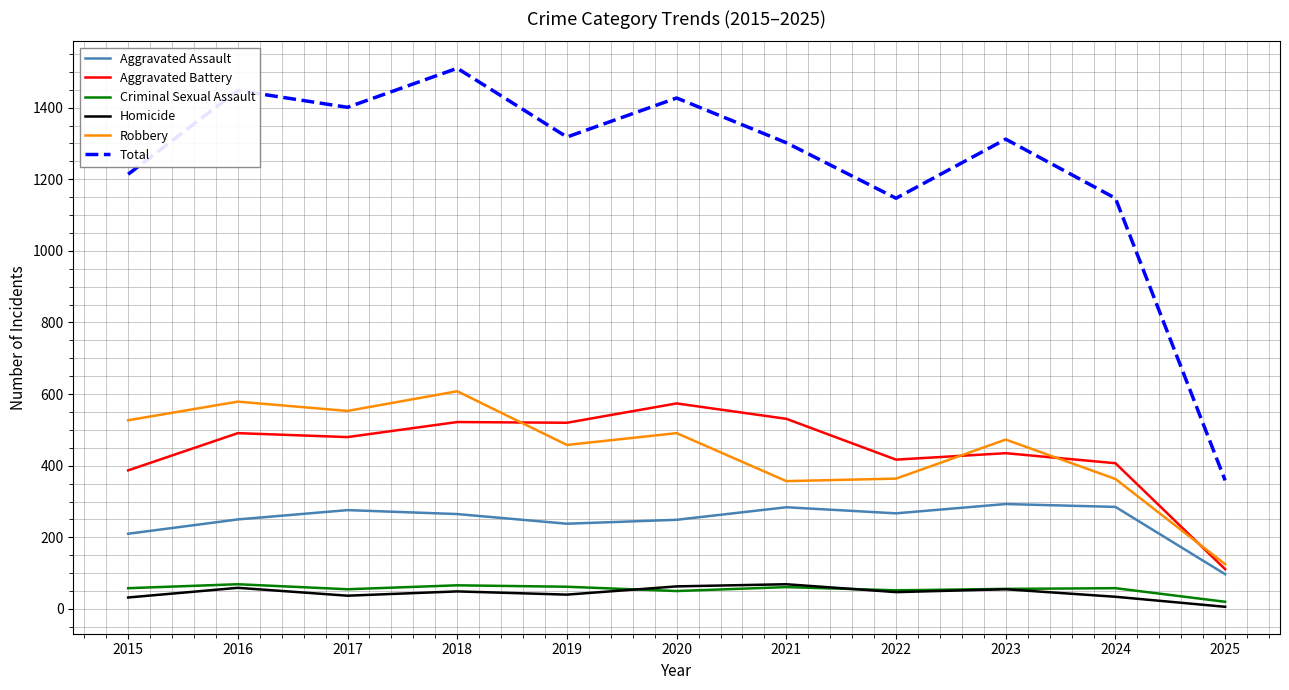

What is the average value of the Homicide series?

45